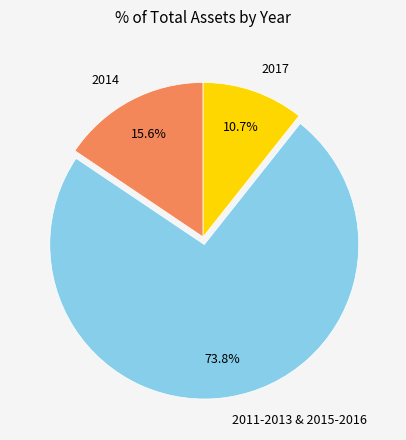

Does 2017 account for over 50% of the chart?

No